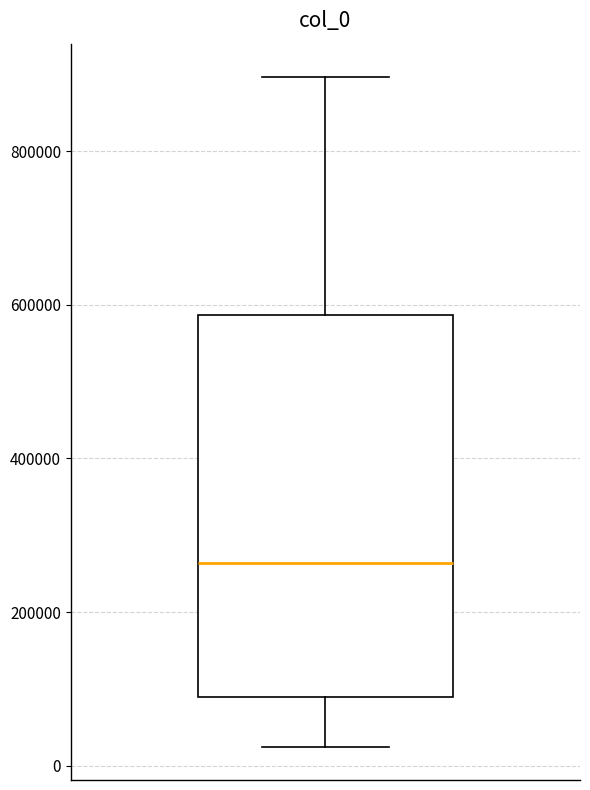

Where does the upper whisker of the box end on the y-axis? The values are not printed on the chart, so give them approximately, as read against the axis.

900000